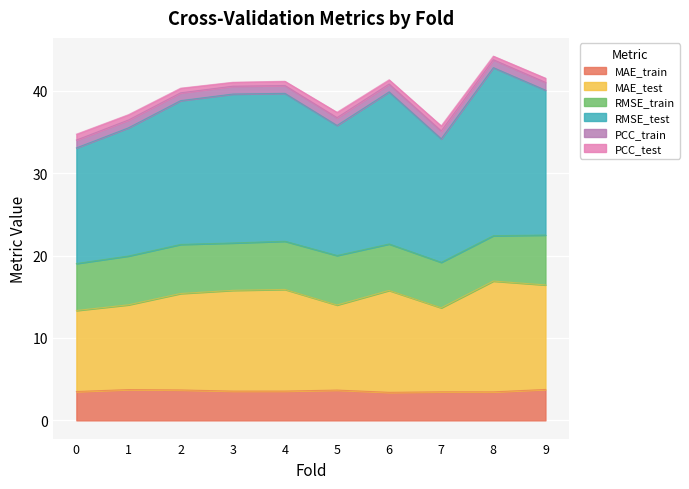

What is the total value across all series at 9?

41.5